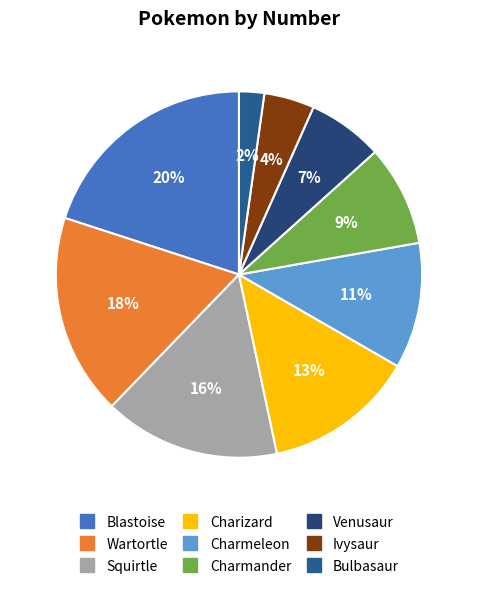

What portion of the pie excludes Blastoise?

80.0%